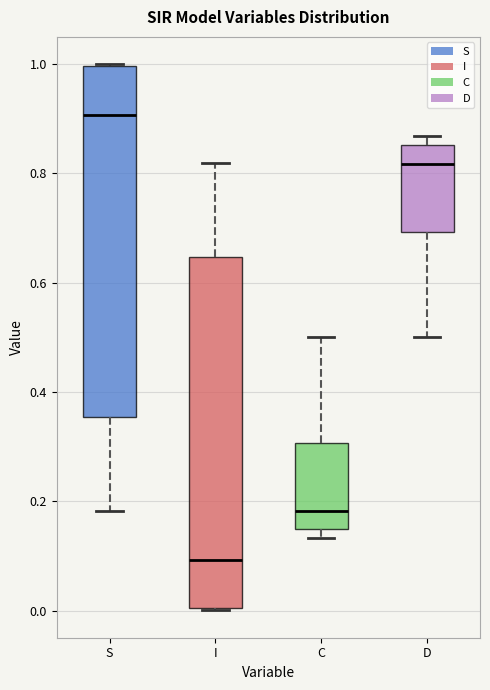

Reading left to right, transcribe this box plot: for each box, give where its median line is, the range the box spans, and where its two whiskers end, as read against the y-axis. The values are not printed on the chart, so give them approximately, as read against the axis.

S: median 0.90, box 0.36 to 1.00, whiskers 0.18 to 1.00
I: median 0.10, box 0.00 to 0.64, whiskers 0.00 to 0.82
C: median 0.18, box 0.14 to 0.30, whiskers 0.14 (just below the box's lower edge) to 0.50
D: median 0.82, box 0.70 to 0.86, whiskers 0.50 to 0.86 (just above the box's upper edge)